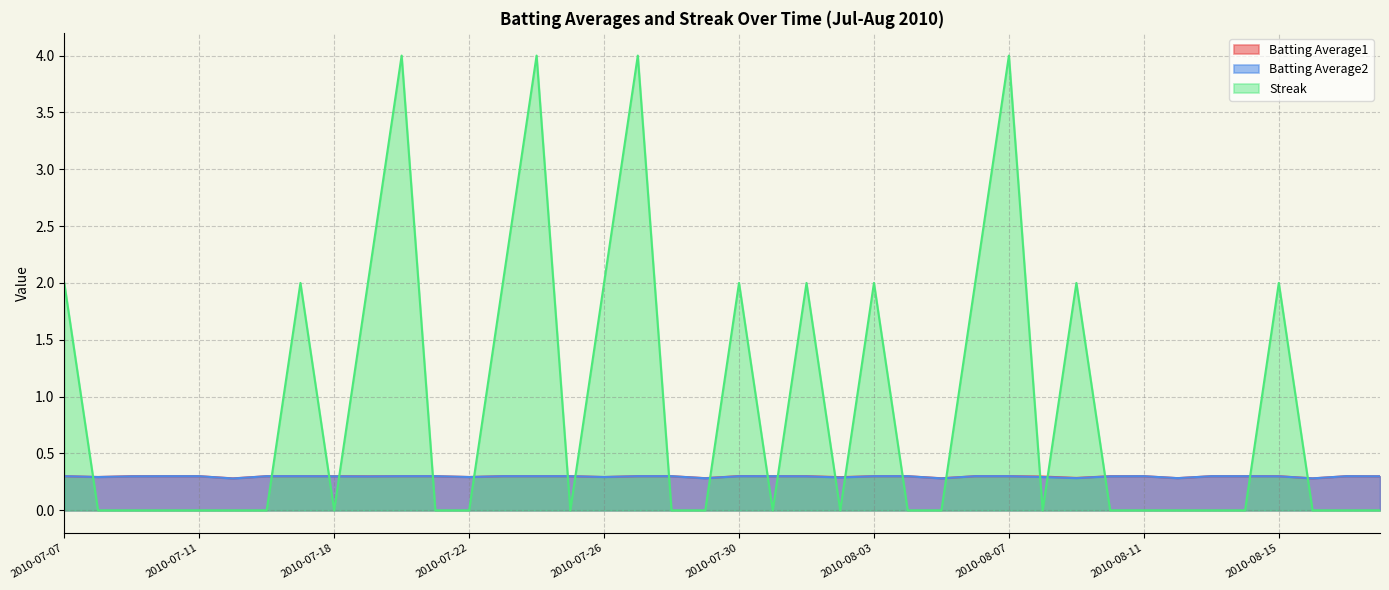

How many series are shown in this chart?

3